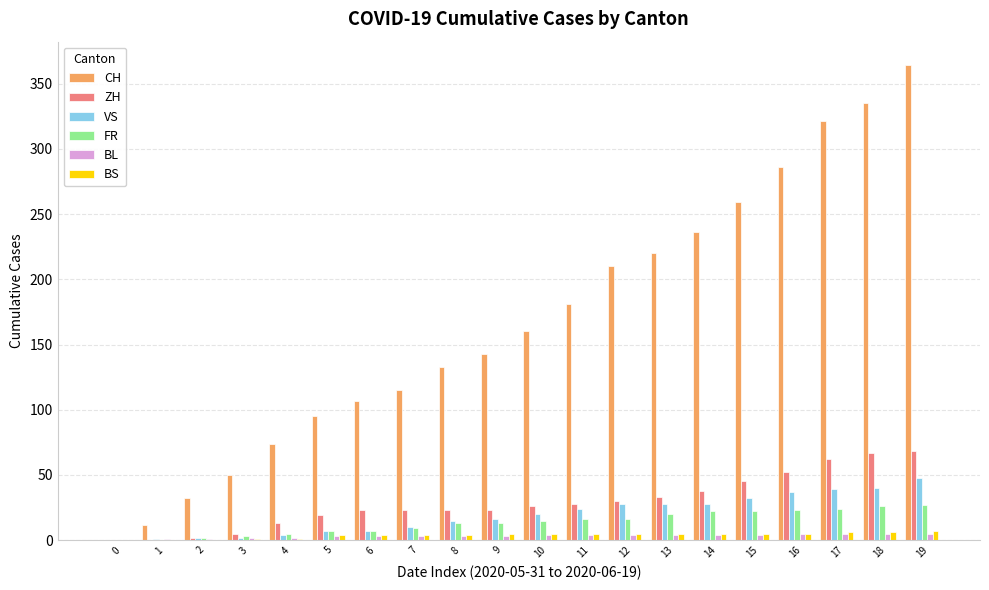

Is it true that FR equals 47 at 19?

False